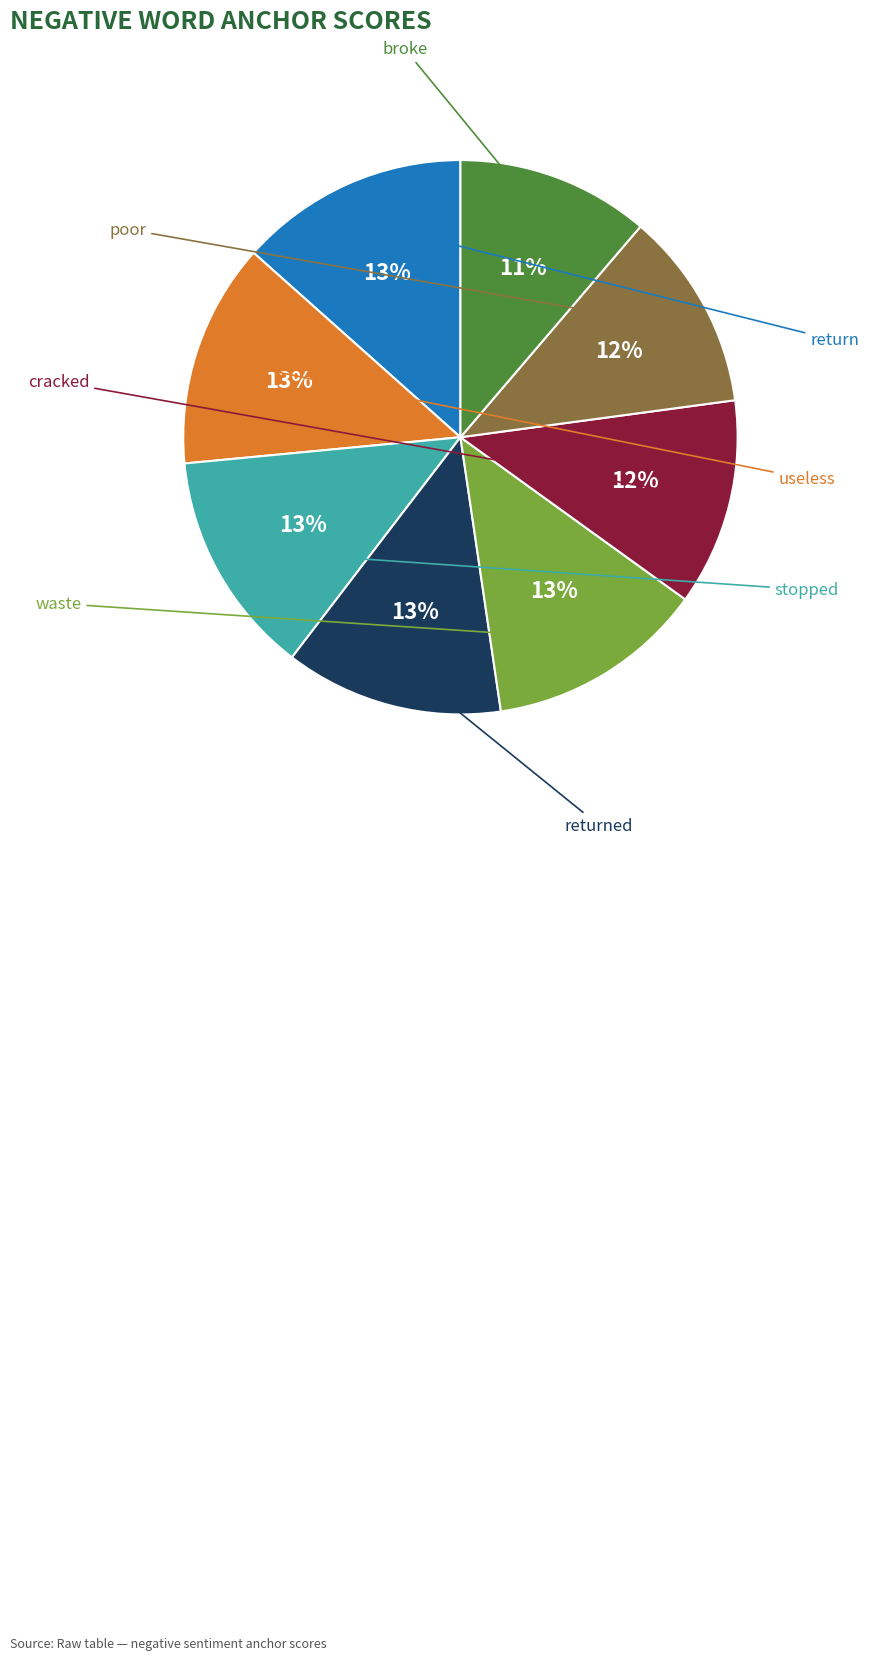

Is there any slice that represents more than half of the pie?

No